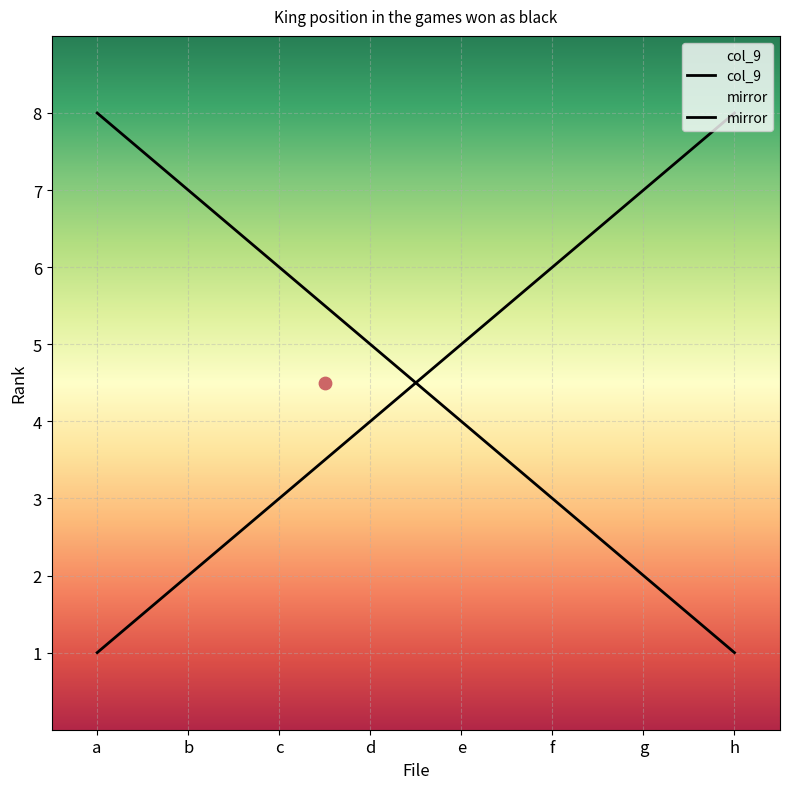

What is the ratio of the value at b to the value at e?

1.8